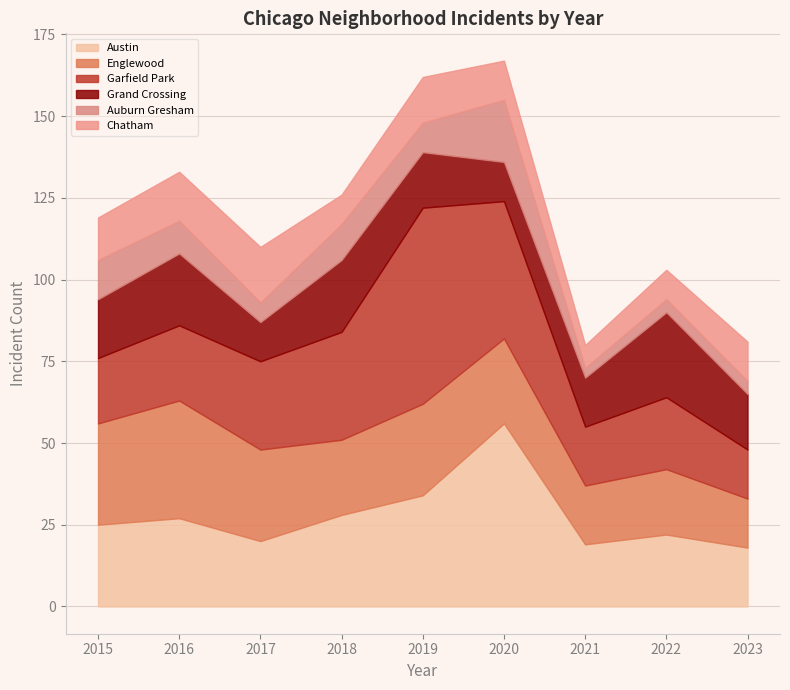

True or false: Grand Crossing and Auburn Gresham intersect in this chart.

True